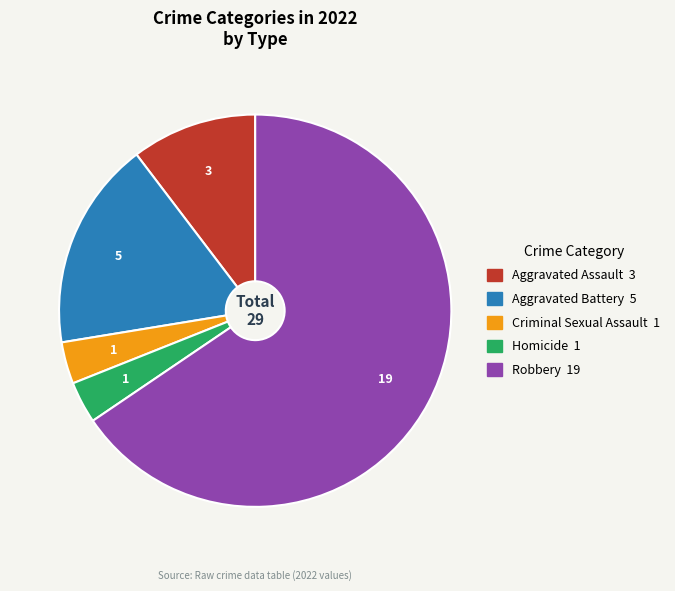

Approximately how many times larger is the value at Criminal Sexual Assault compared to Aggravated Assault?

0.3